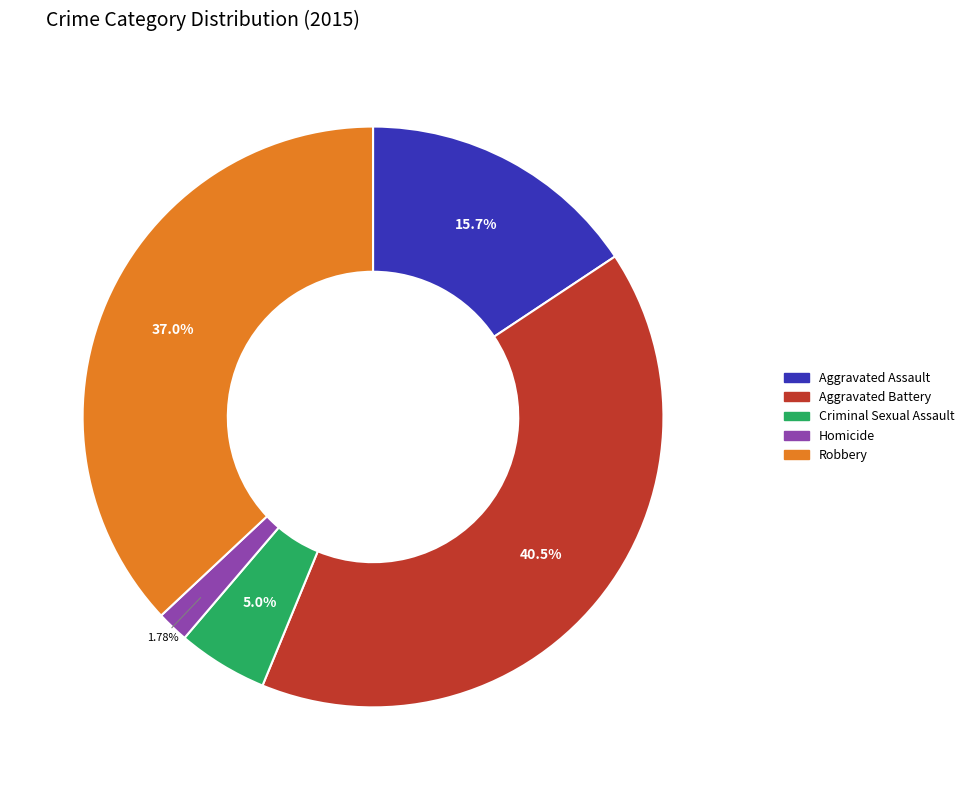

What percentage is NOT represented by Robbery?

63.0%